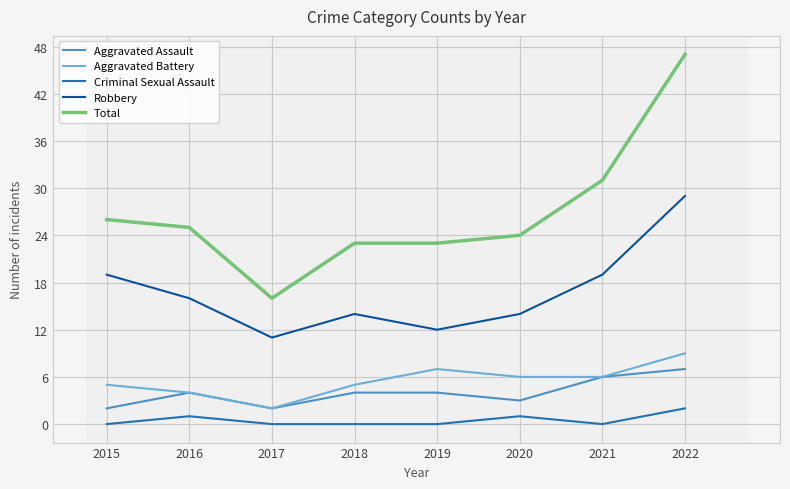

Is it true that Robbery equals 19 at 2021?

True